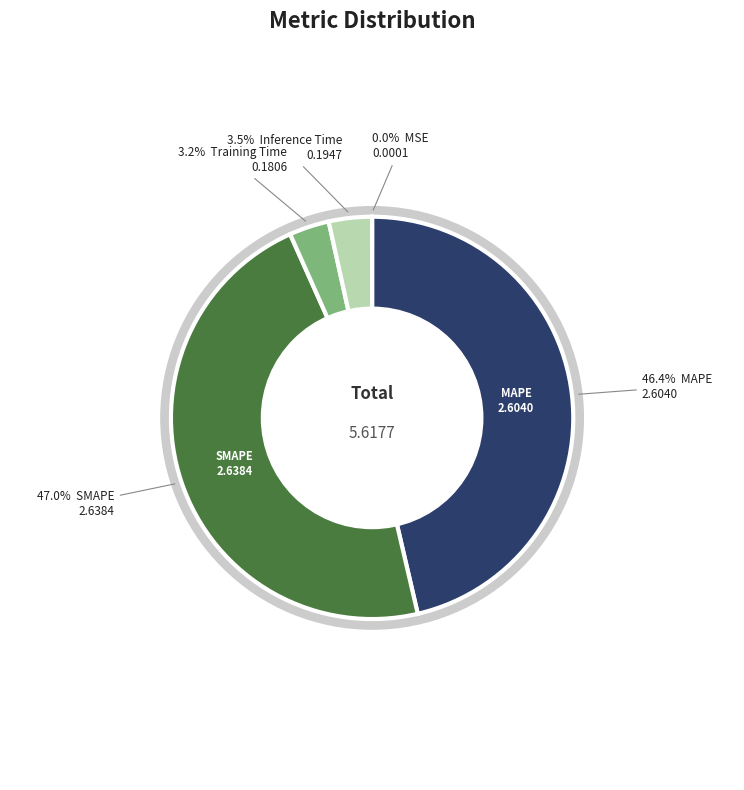

To the nearest percent, what is the difference between the Inference Time and MAPE slice percentages?

43%